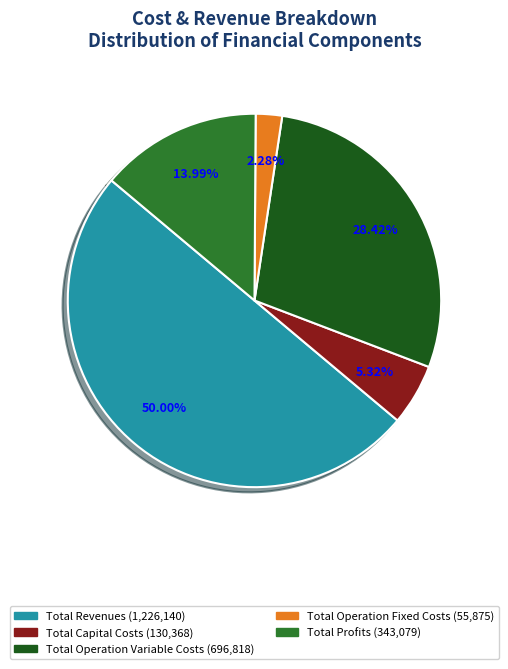

How many slices are in this pie chart?

5